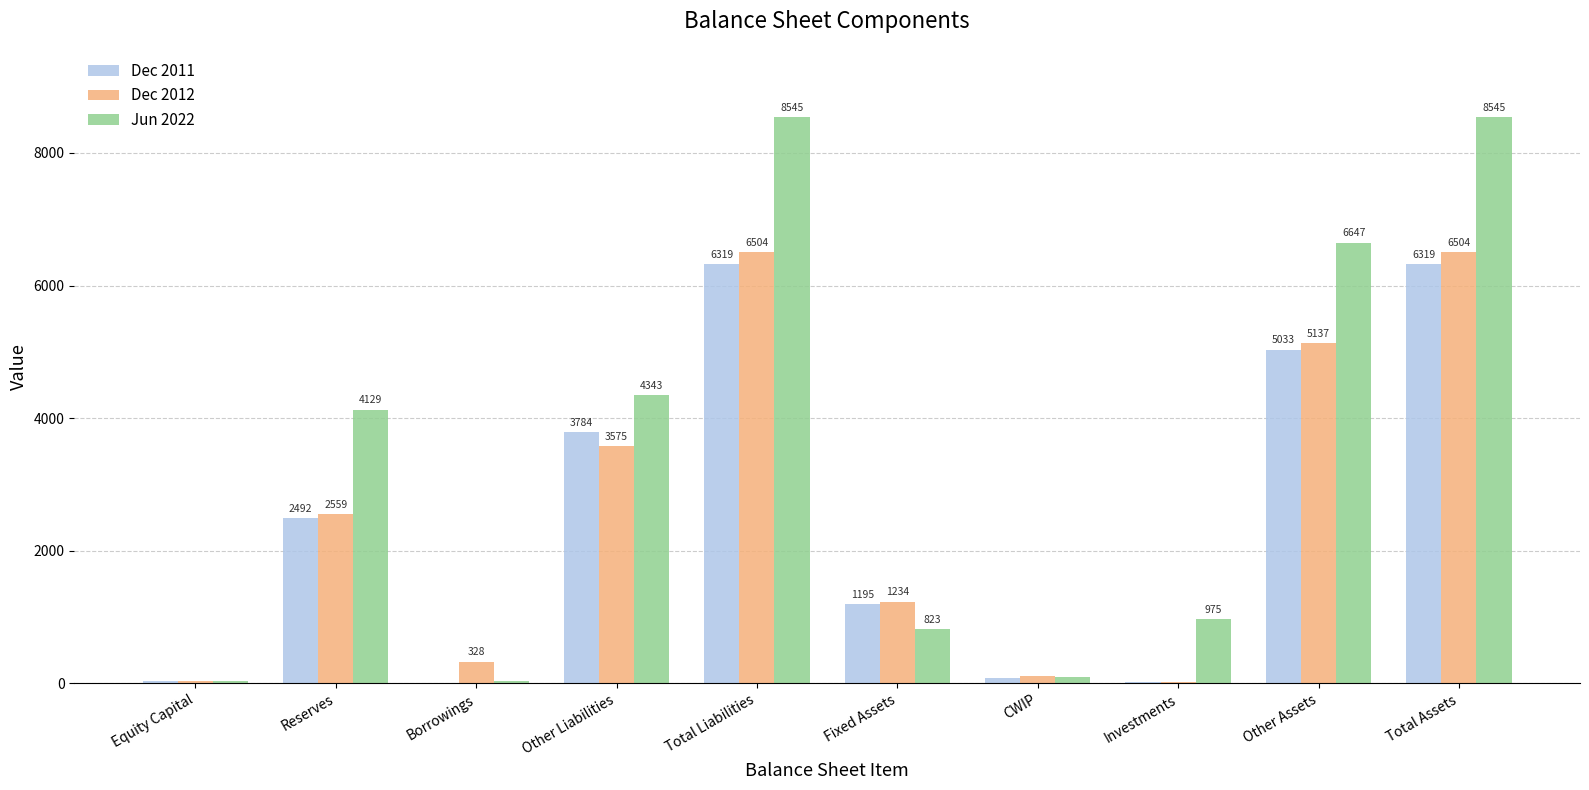

Between Reserves and Borrowings, which series saw the biggest shift?

Jun 2022